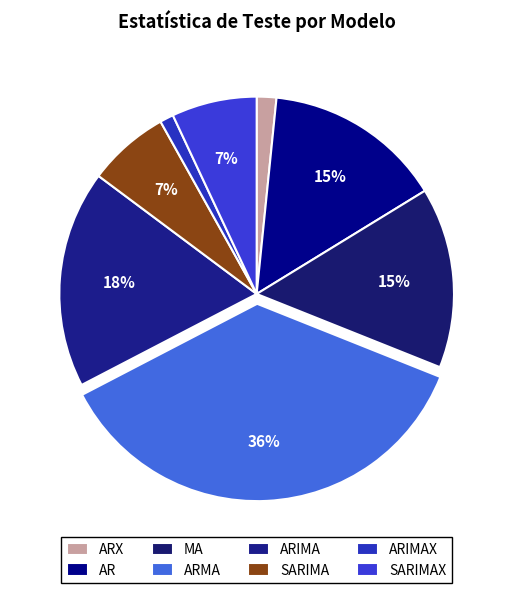

Is the sum of SARIMA and MA greater than half?

No